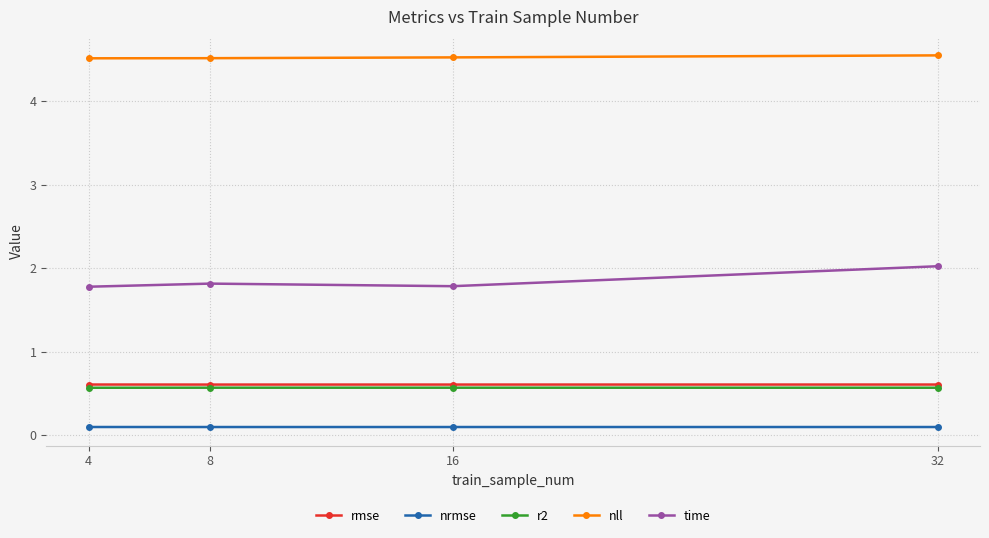

True or false: r2 has more than 0 interior local peaks.

True